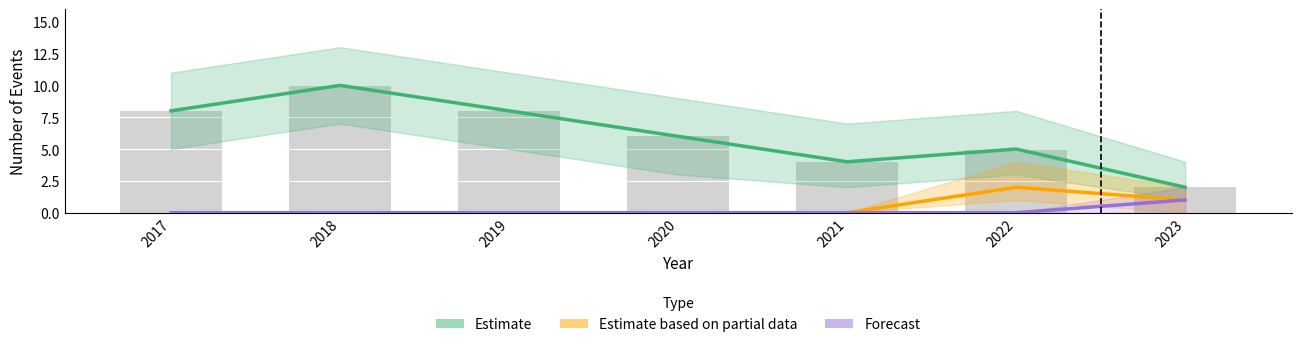

What is the sum of all Estimate based on partial data values?

3